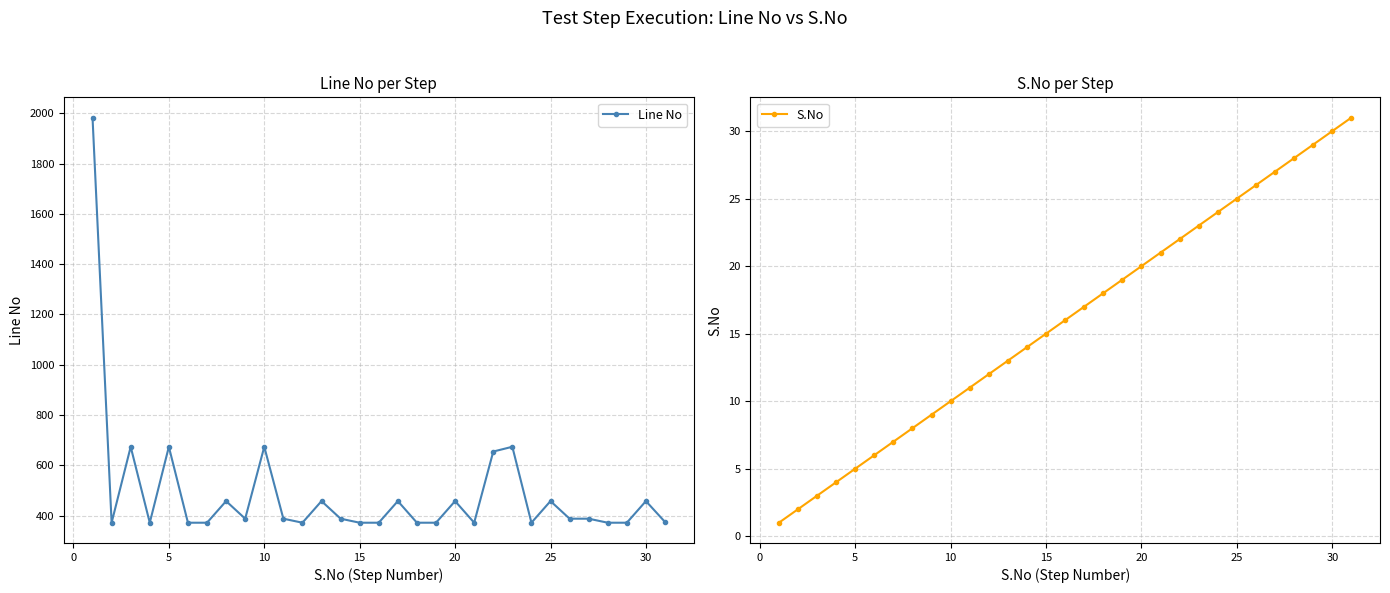

List the series in order of their peak value, highest first.

Line No, S.No